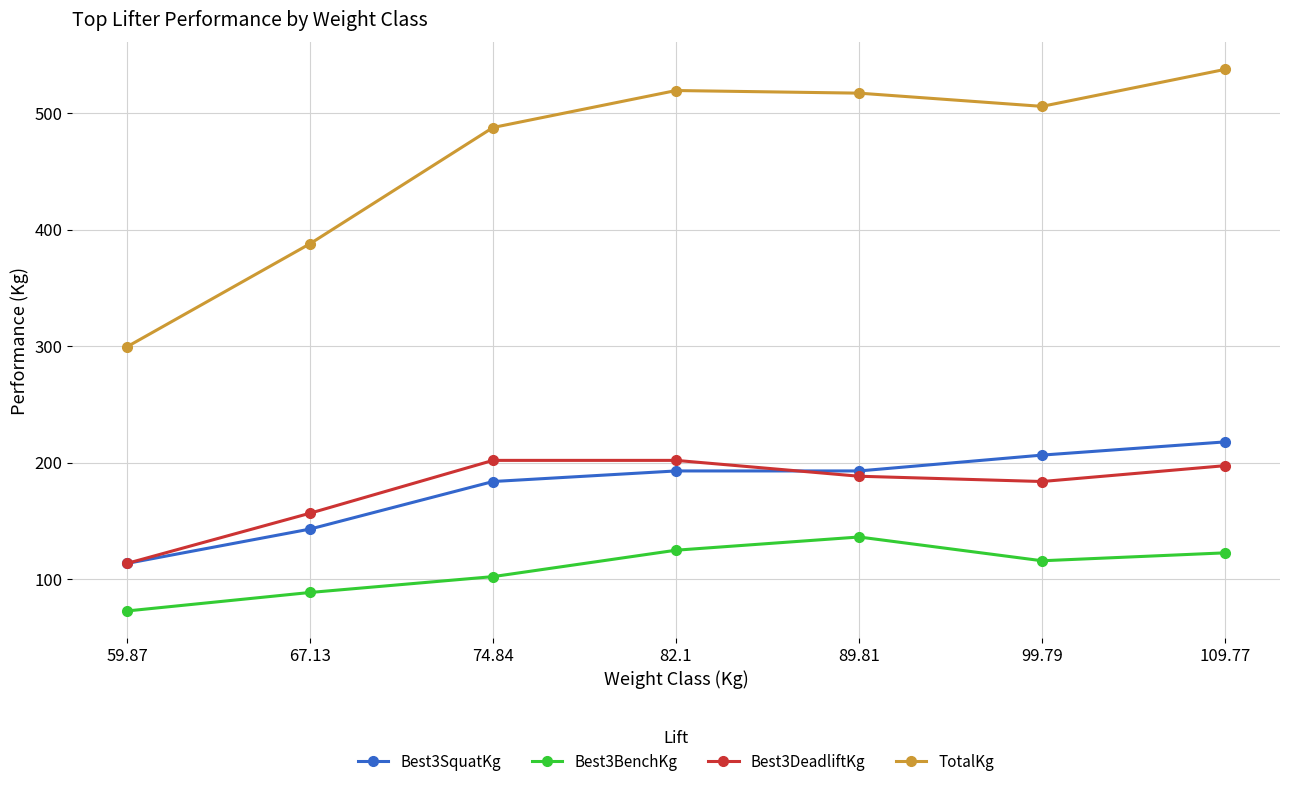

How many interior local peaks does the Best3BenchKg series have?

1